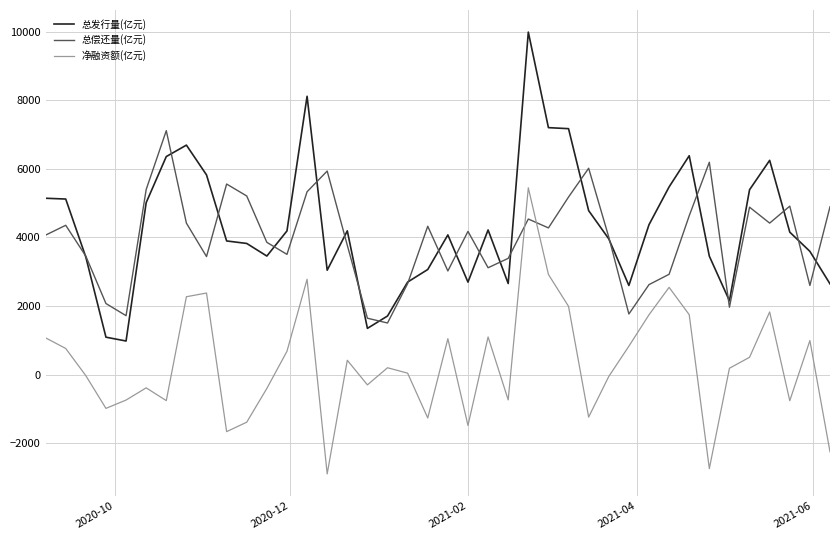

List the series in order of their peak value, lowest first.

净融资额(亿元), 总偿还量(亿元), 总发行量(亿元)